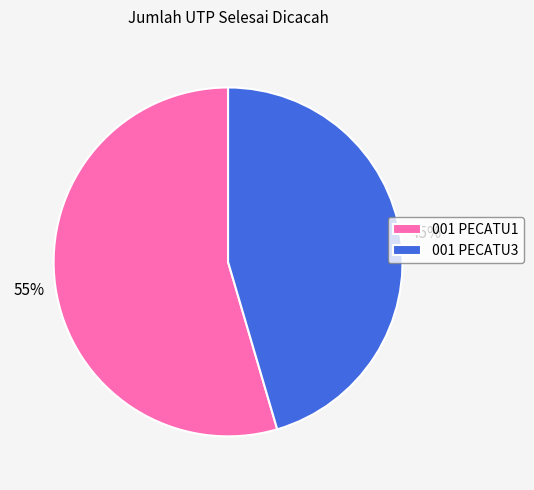

How many segments does this pie chart have?

2